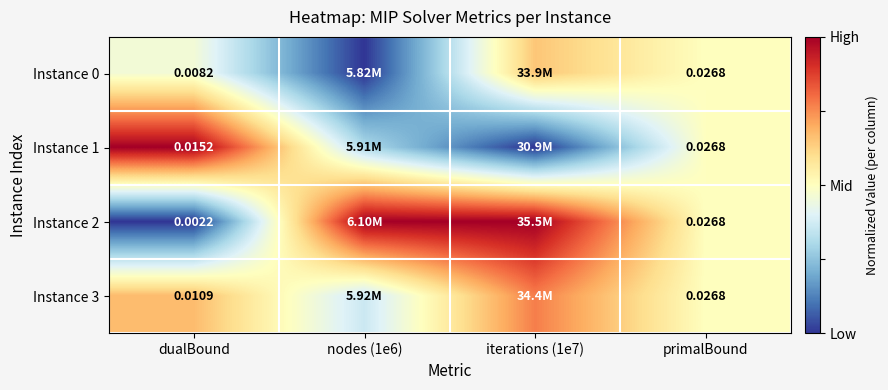

What is the spread (max minus min) of values at iterations (1e7)?

1.0